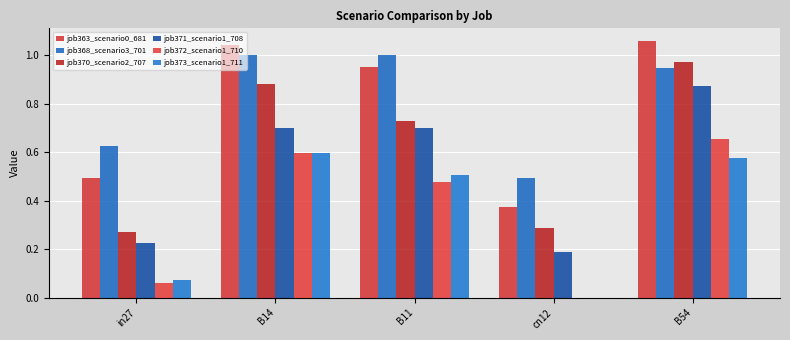

How many groups of bars are there?

5